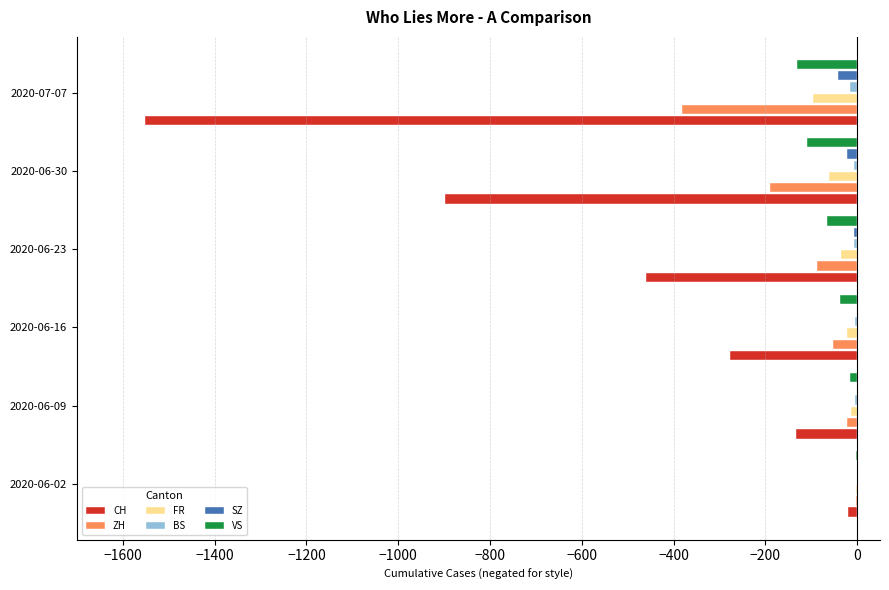

Between 2020-06-30 and 2020-07-07, which series saw the biggest shift?

CH